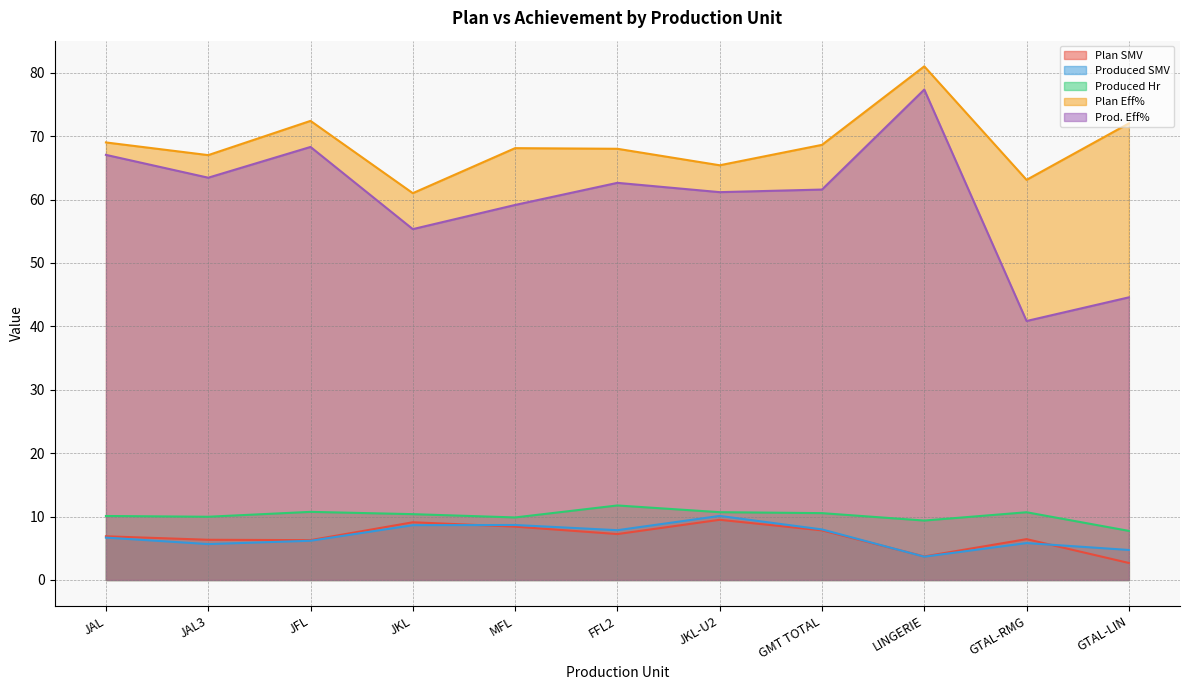

At which category is the sum across all series the highest?

LINGERIE